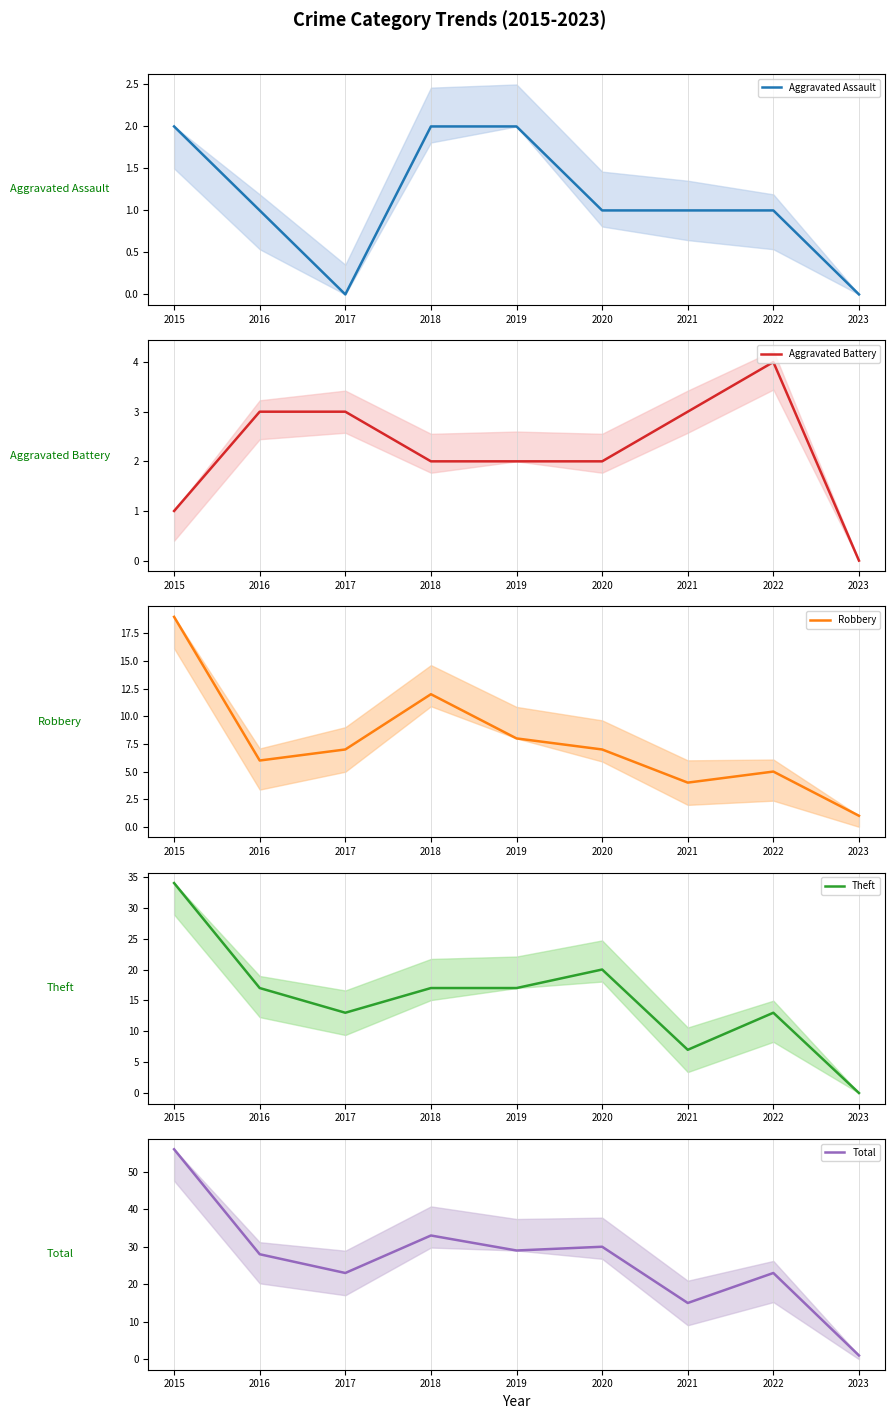

Count the number of categories in the chart.

9